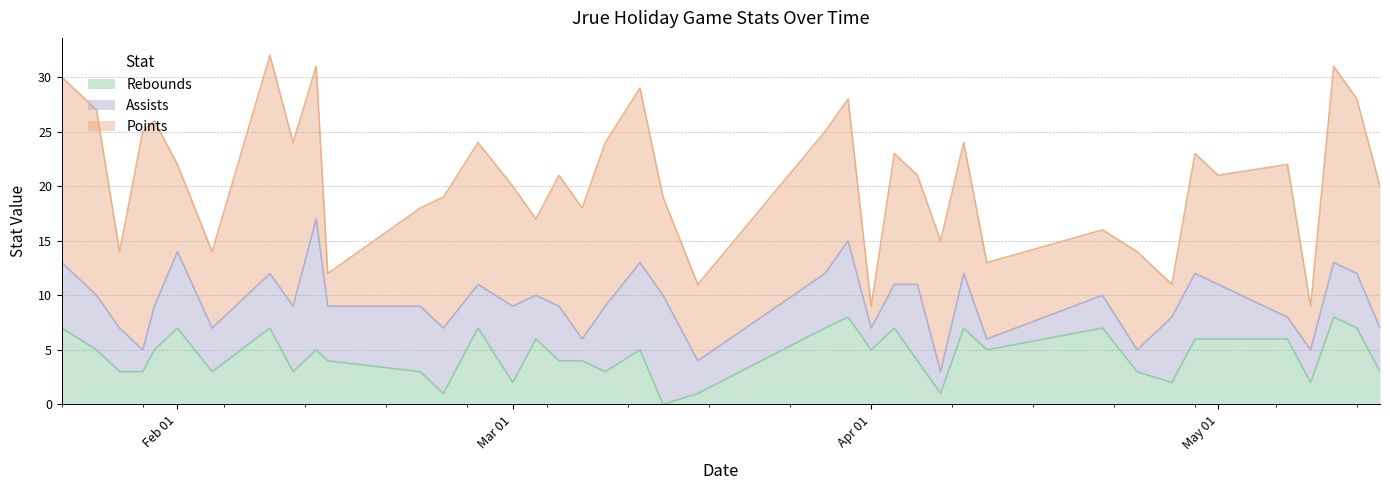

What is the spread (max minus min) of values at 4?

12